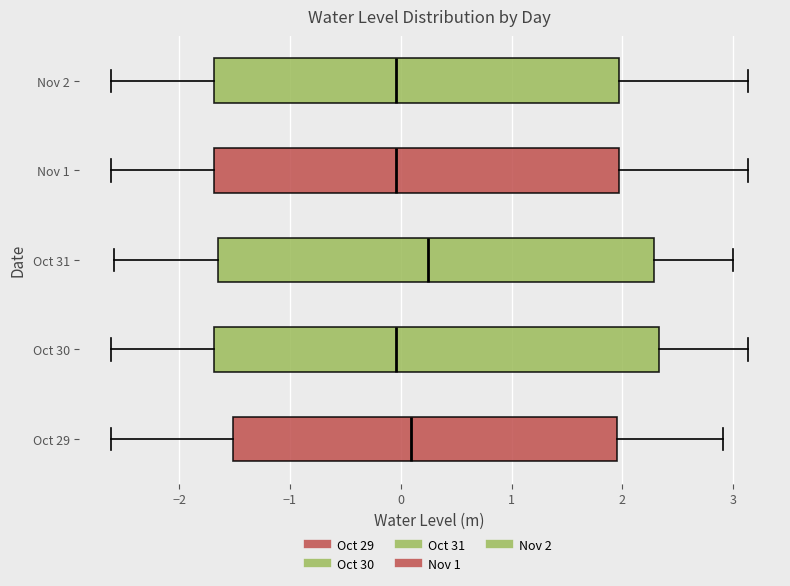

Reading bottom to top, read every box against the x-axis: the position of its median line, the range the box covers, and the ends of its whiskers. The values are not printed on the chart, so give them approximately, as read against the axis.

Oct 29: median 0.1, box -1.5 to 2.0, whiskers -2.6 to 2.9
Oct 30: median 0.0, box -1.7 to 2.3, whiskers -2.6 to 3.1
Oct 31: median 0.2, box -1.7 to 2.3, whiskers -2.6 to 3.0
Nov 1: median 0.0, box -1.7 to 2.0, whiskers -2.6 to 3.1
Nov 2: median 0.0, box -1.7 to 2.0, whiskers -2.6 to 3.1